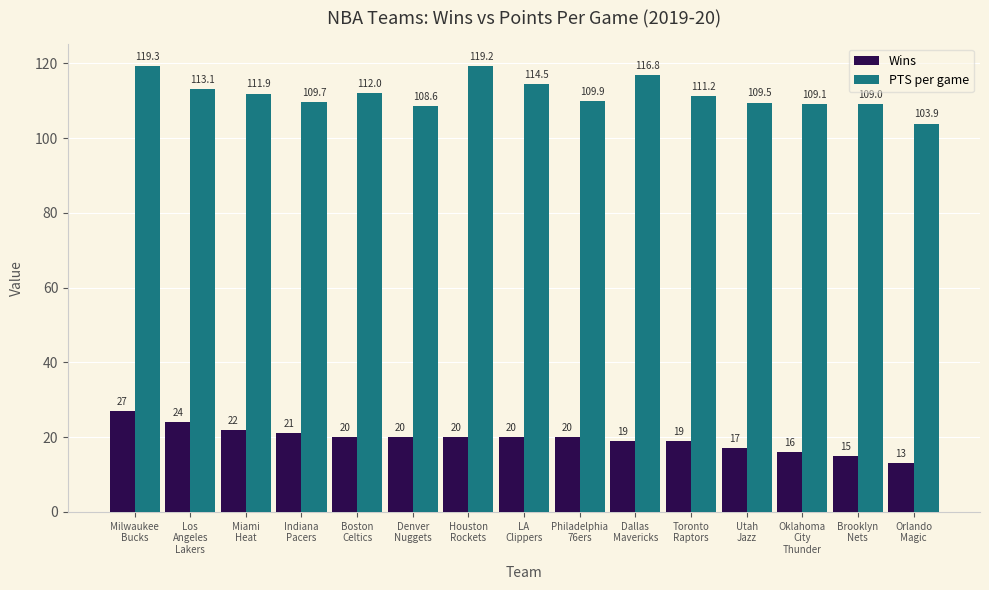

What is the minimum value shown in the chart?

13.0